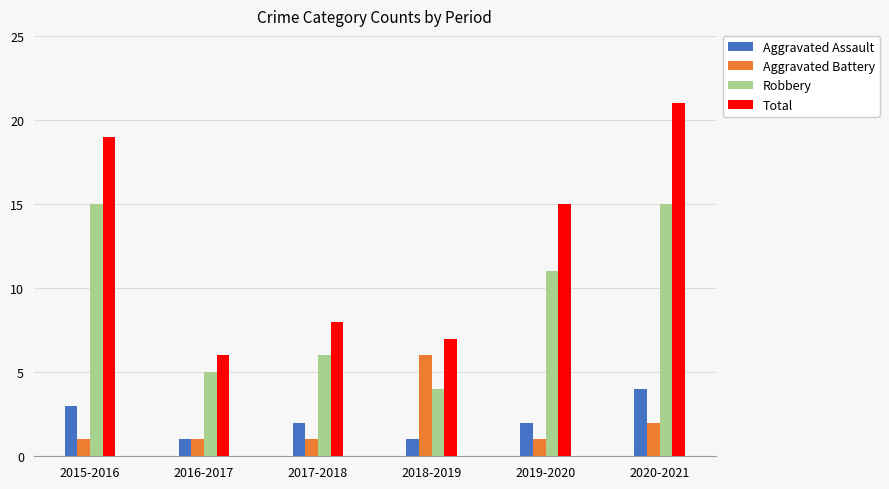

Reading left to right, list all the values displayed in this chart.

Aggravated Assault: 2015-2016=3	2016-2017=1	2017-2018=2	2018-2019=1	2019-2020=2	2020-2021=4
Aggravated Battery: 2015-2016=1	2016-2017=1	2017-2018=1	2018-2019=6	2019-2020=1	2020-2021=2
Robbery: 2015-2016=15	2016-2017=5	2017-2018=6	2018-2019=4	2019-2020=11	2020-2021=15
Total: 2015-2016=19	2016-2017=6	2017-2018=8	2018-2019=7	2019-2020=15	2020-2021=21